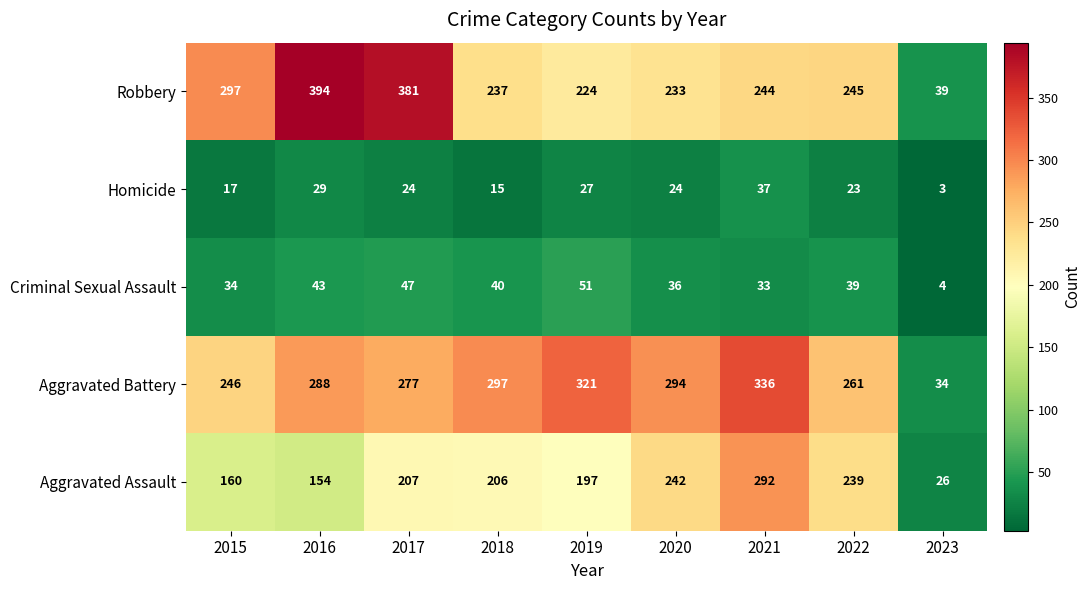

How many categories are shown in the chart?

9